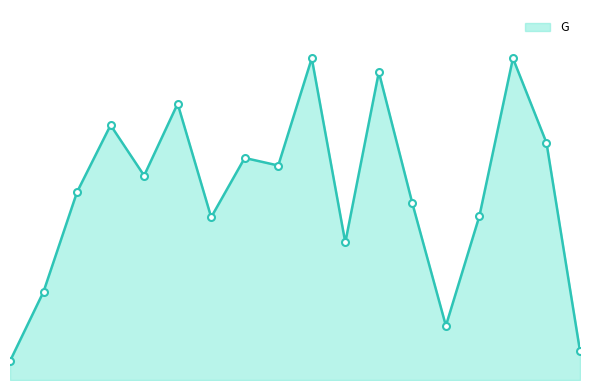

Does the chart have visible grid lines?

No